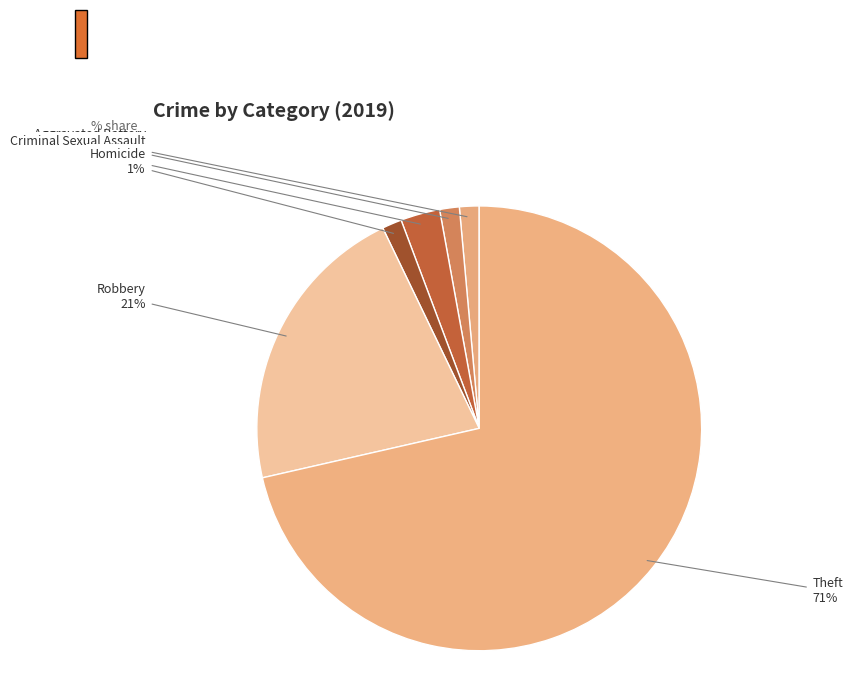

How many slices are in this pie chart?

6